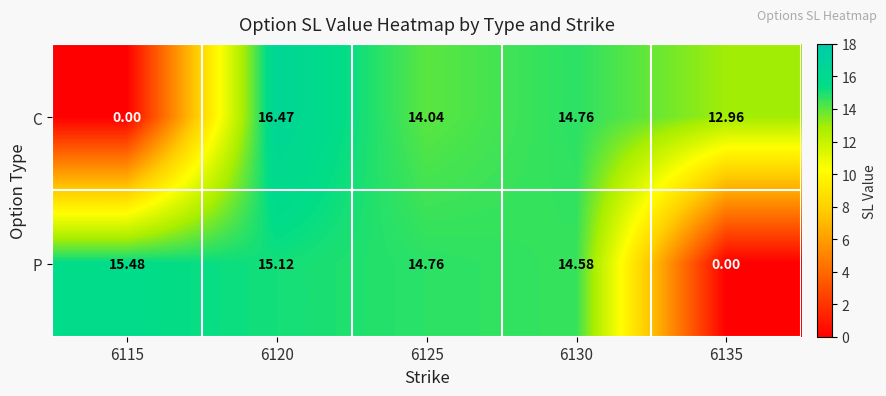

Count the number of data series in this chart.

2